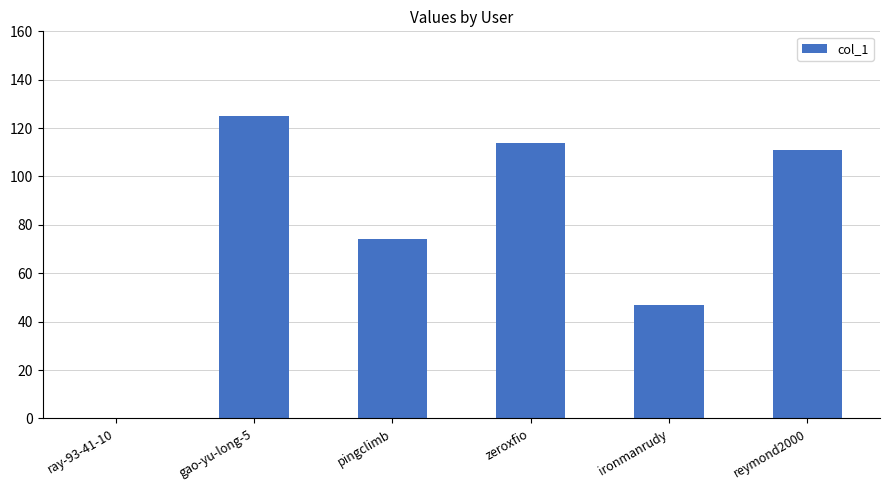

The value at gao-yu-long-5 is 87. True or false?

False